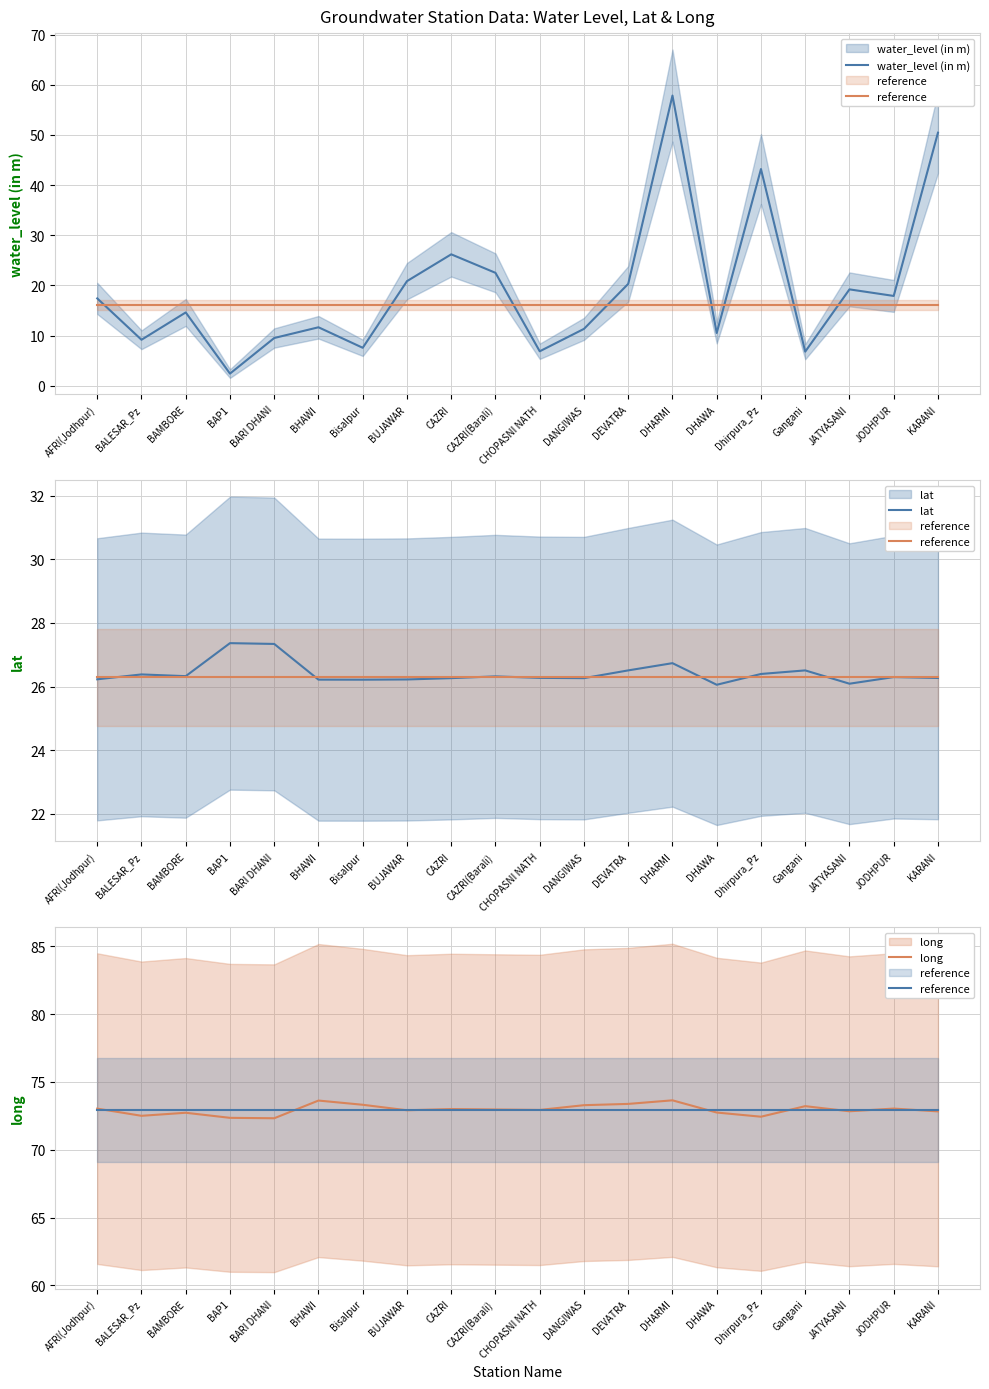

At how many categories does at least one series exceed 35?

20